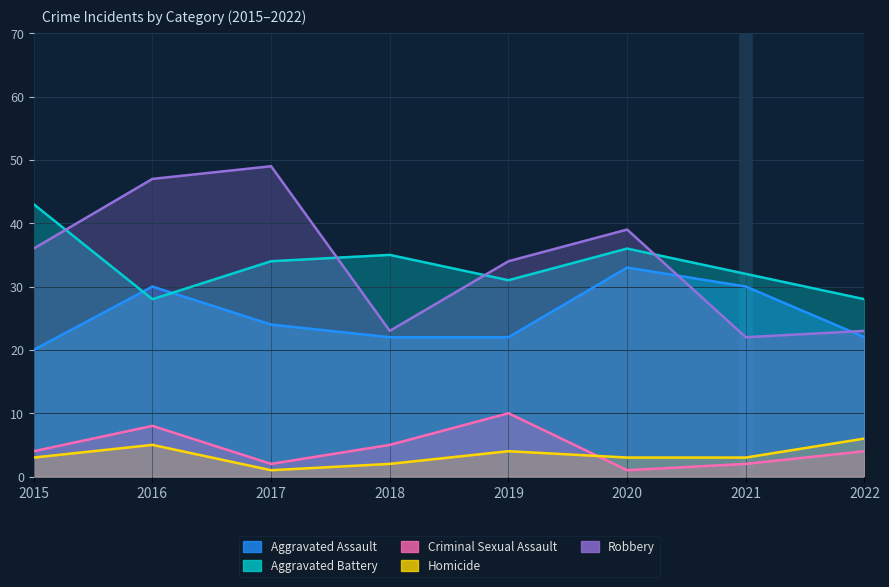

At which label does Homicide first exceed 3?

2016